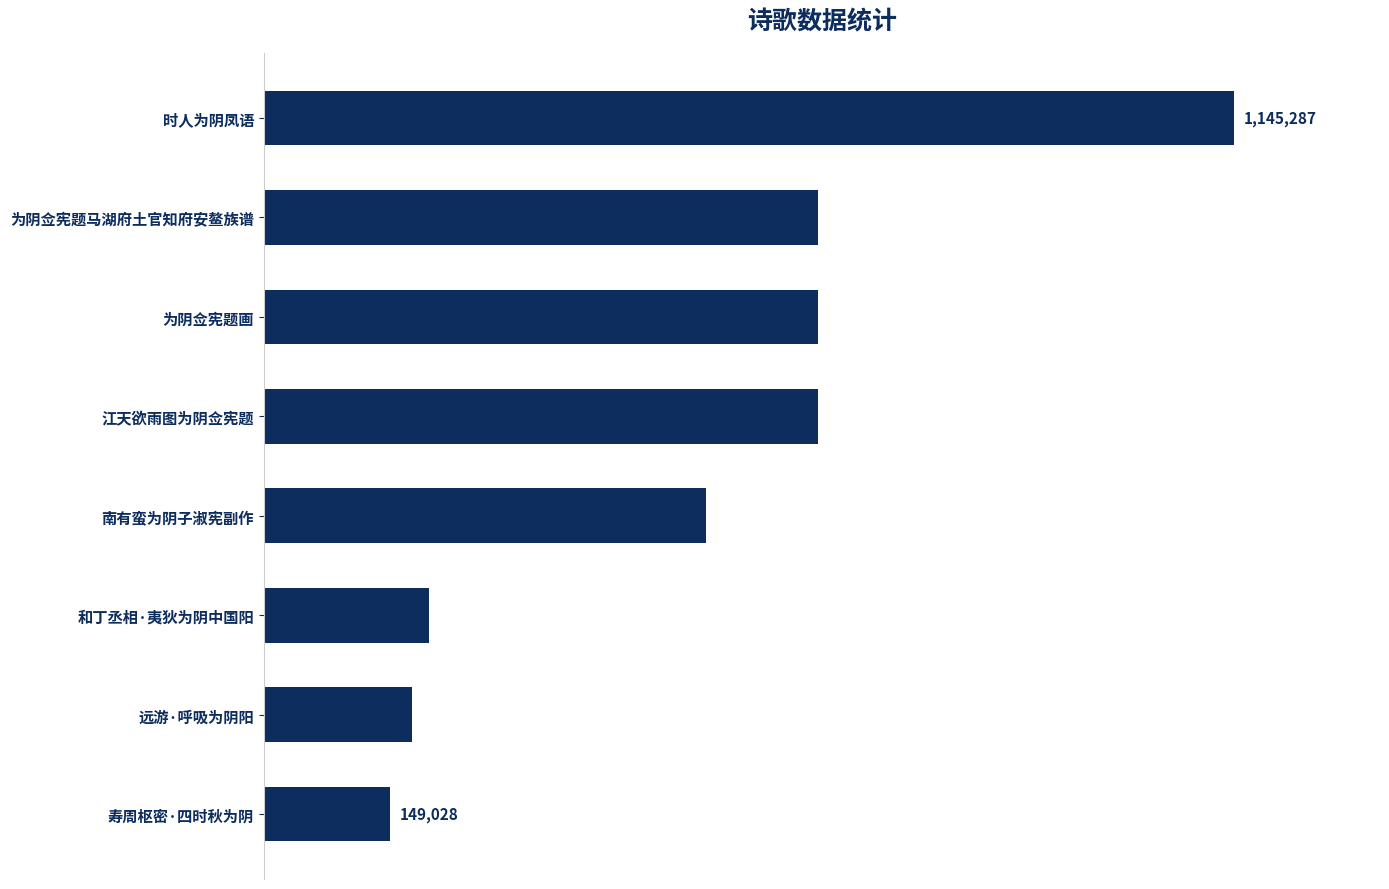

Are the bars horizontal?

Yes